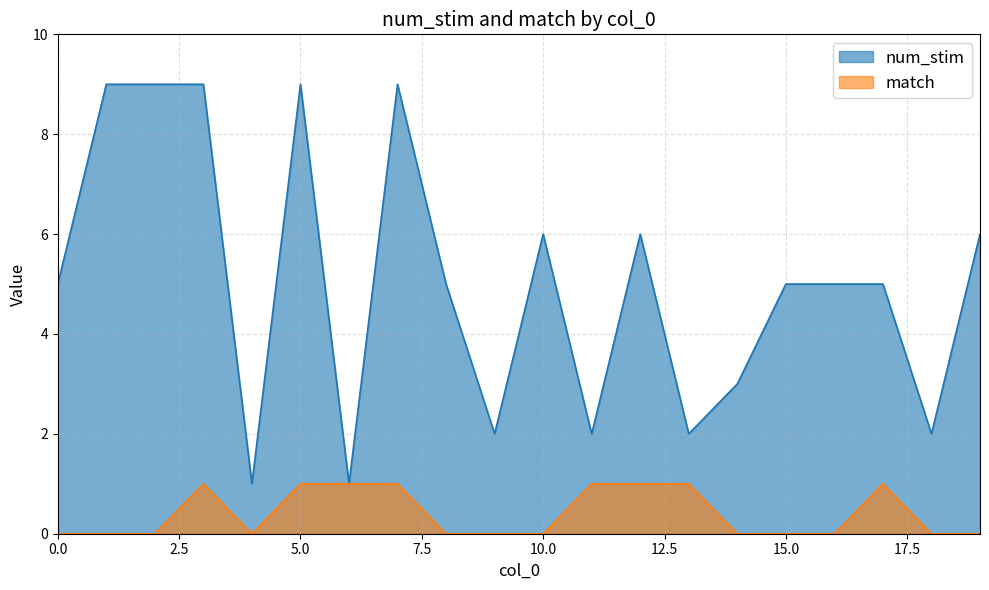

The match series shows 1 at 19. True or false?

False